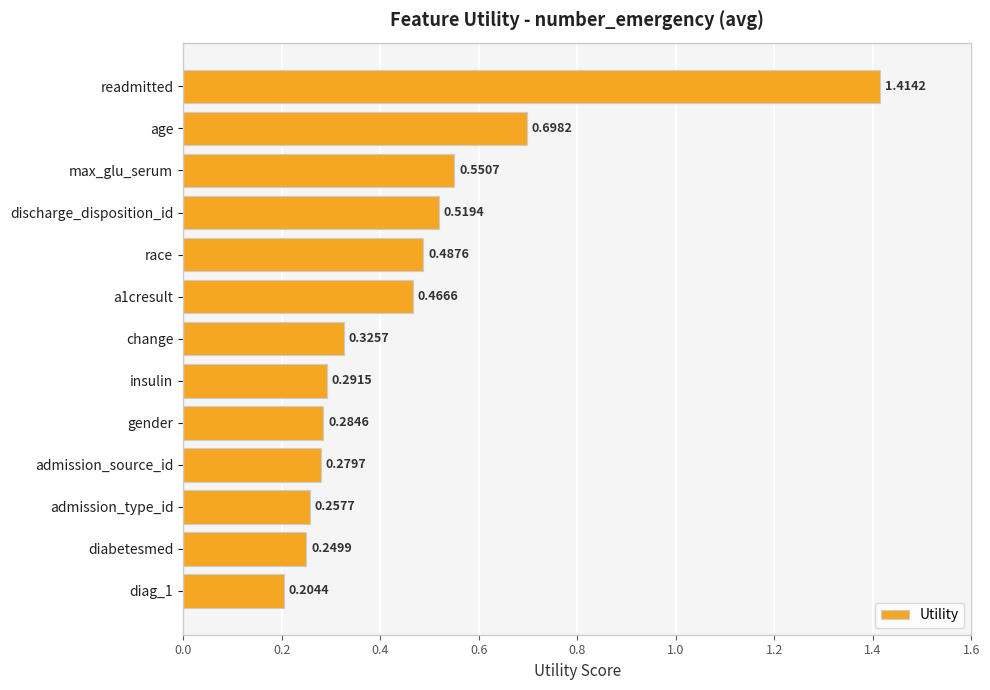

What is the sum of all values?

6.0